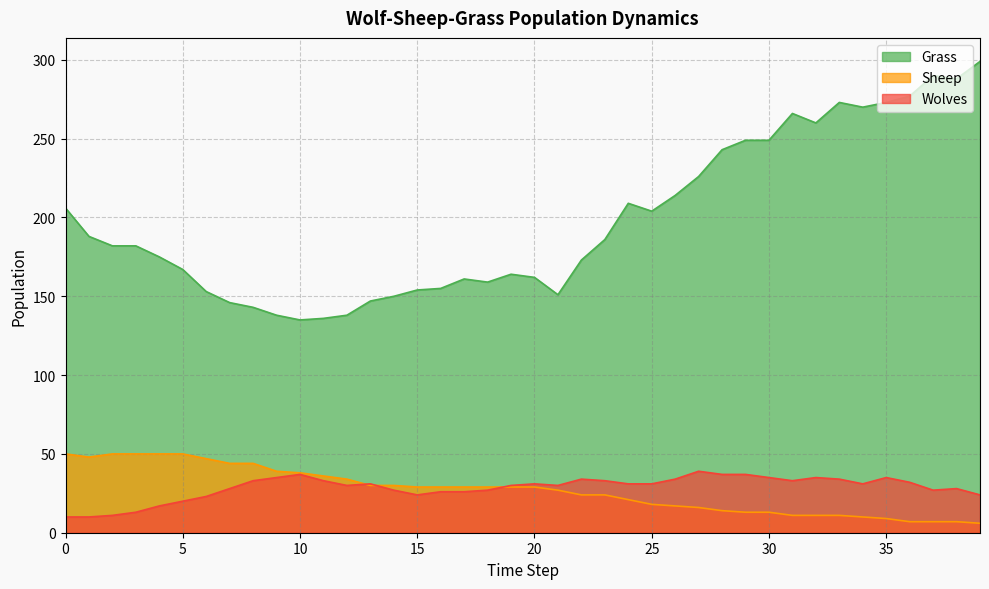

True or false: Grass has a value of 153 at 6.

True